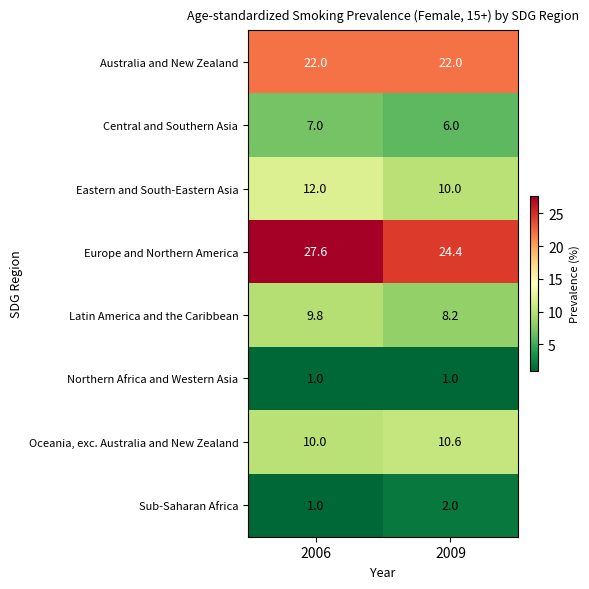

What is the difference between the highest and lowest values at 2009?

23.4